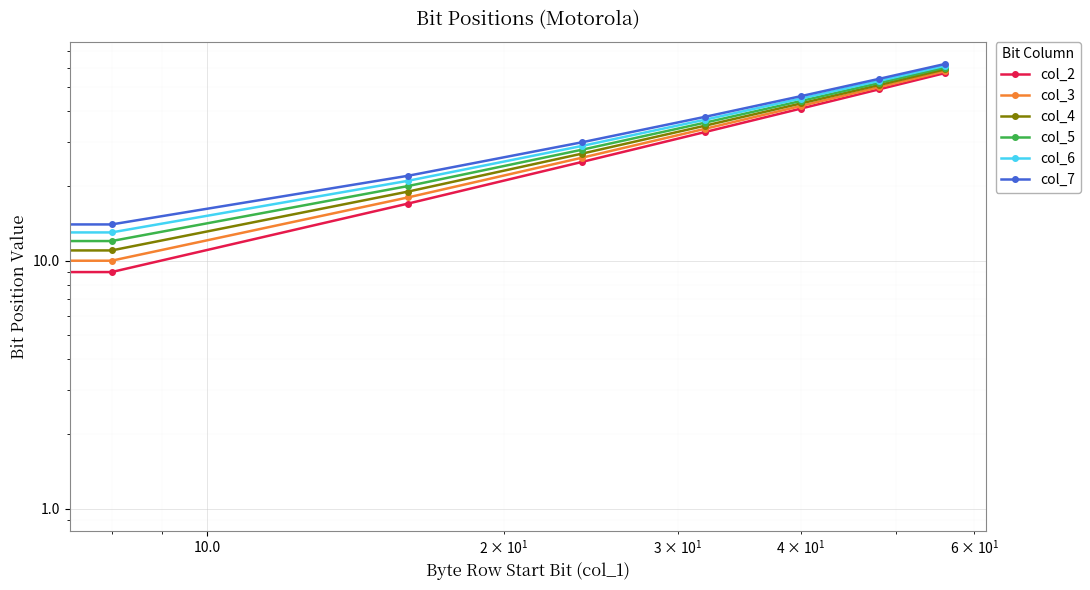

At how many categories does at least one series exceed 10?

7